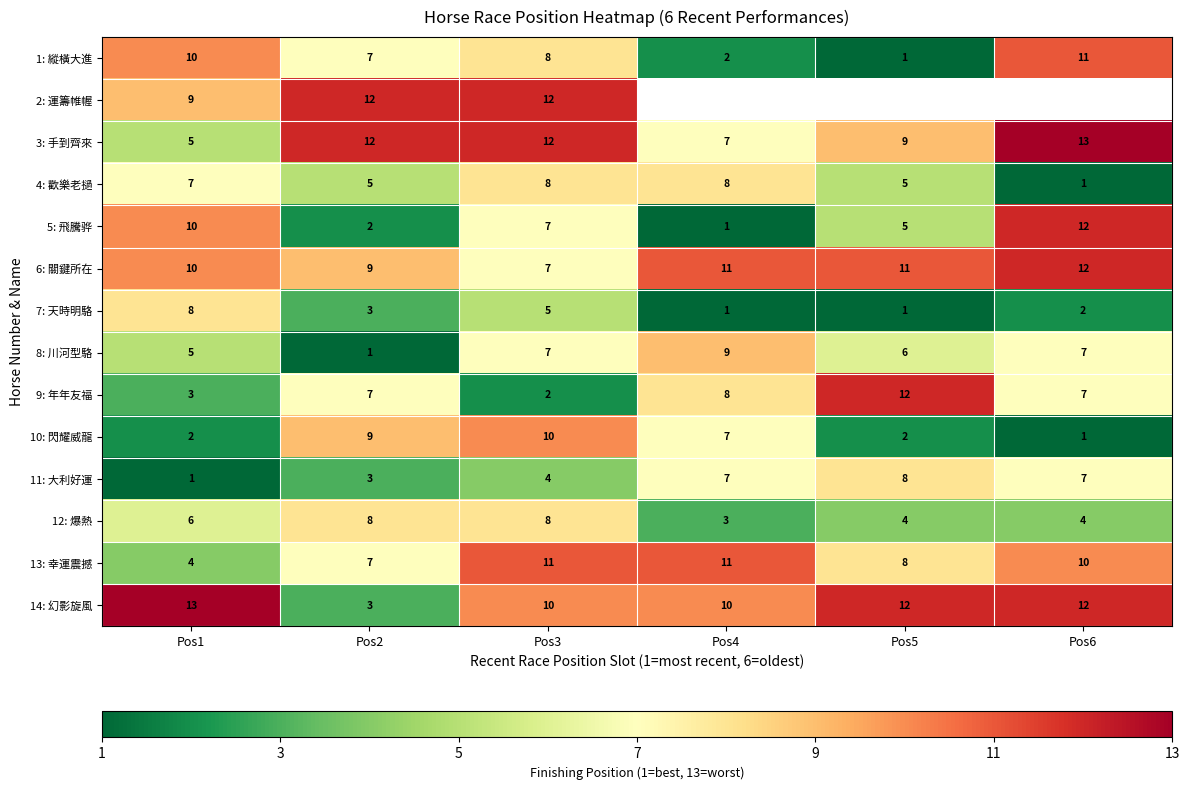

What is the total value across all series at Pos3?

111